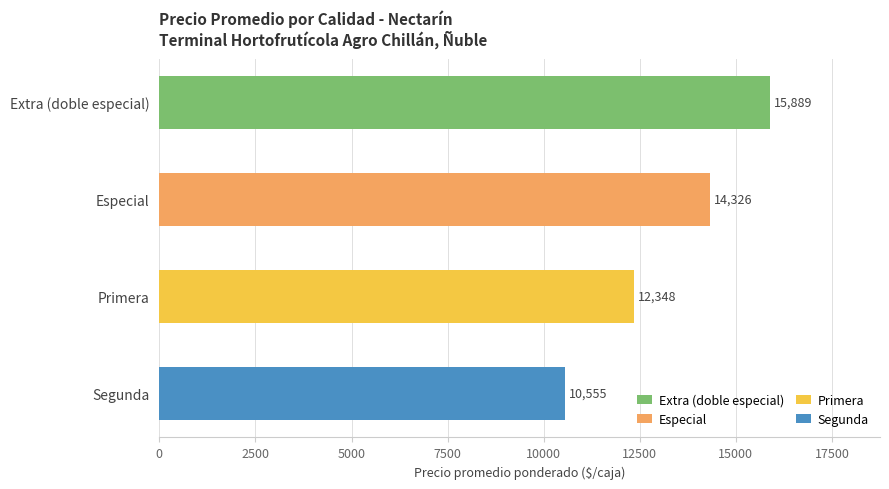

What is the sum of all values?

53118